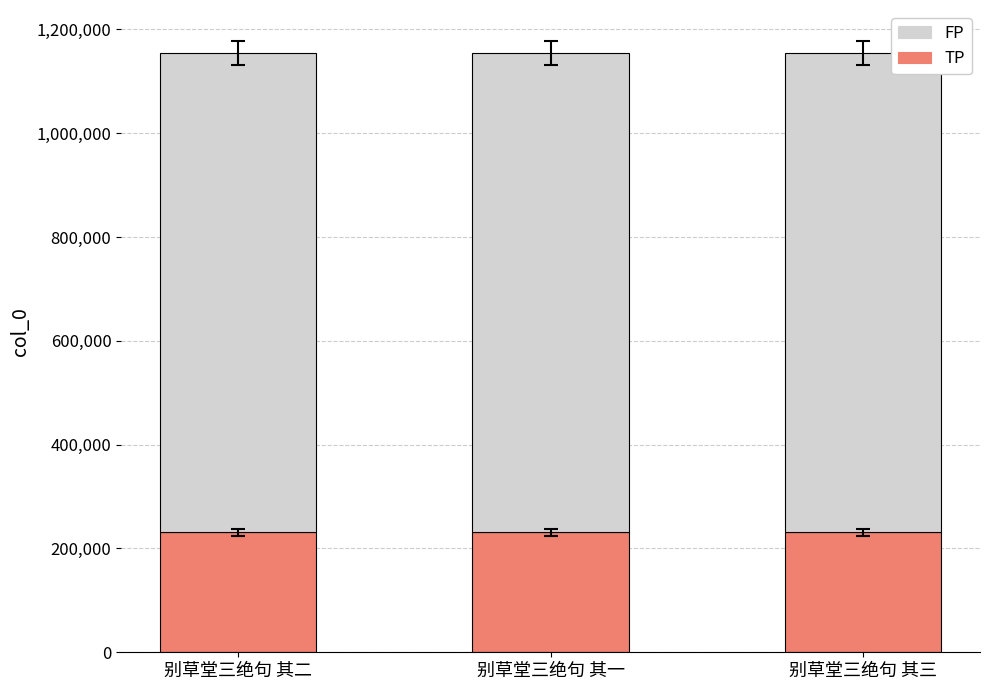

What is the highest value of the TP series?

231056.0